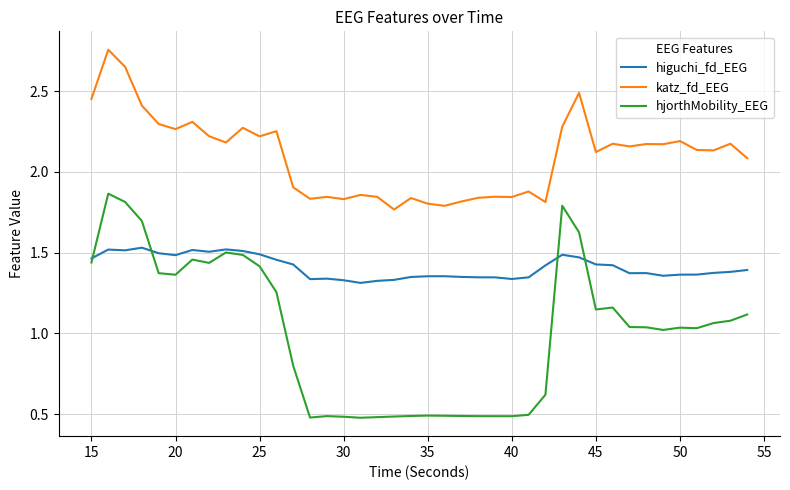

Which series has the largest total across all categories?

katz_fd_EEG